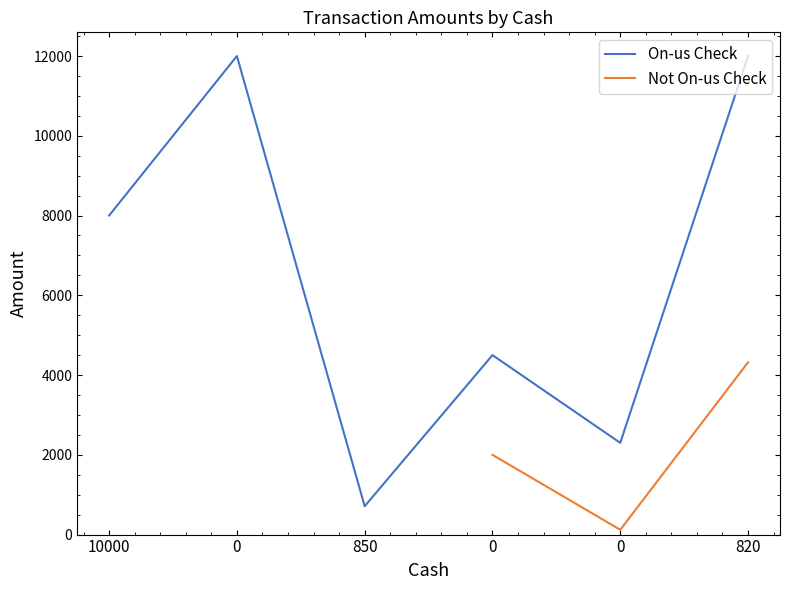

The value of On-us Check at 820 is 7129.2. True or false?

False